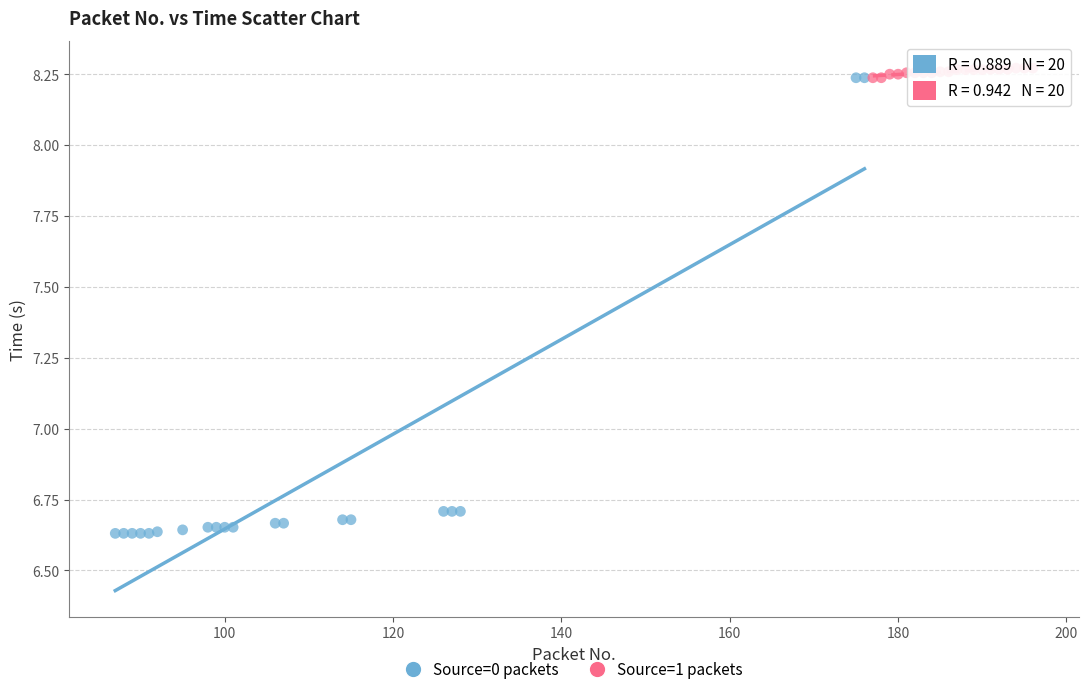

Which series has the largest Y range (max minus min)?

Source=0 packets